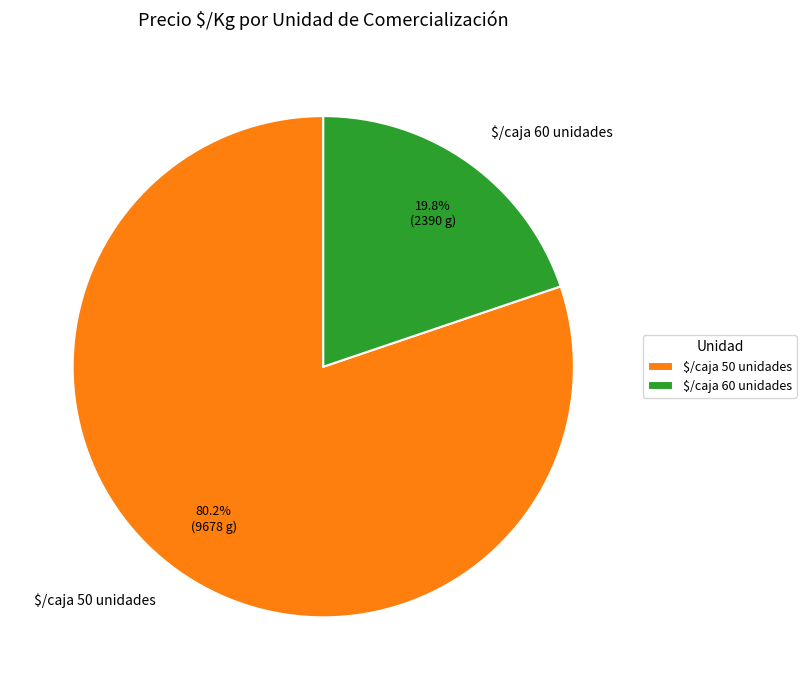

To the nearest percent, what is the difference between the largest and smallest slice percentages?

60%